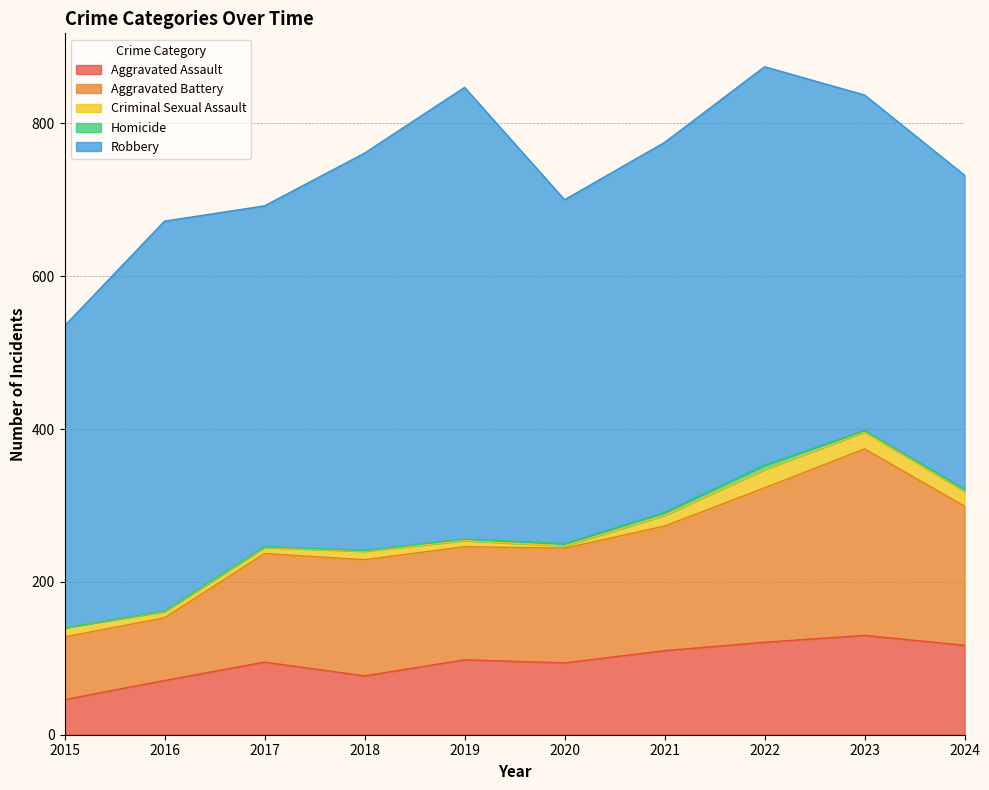

True or false: Robbery and Aggravated Battery cross at least once.

False